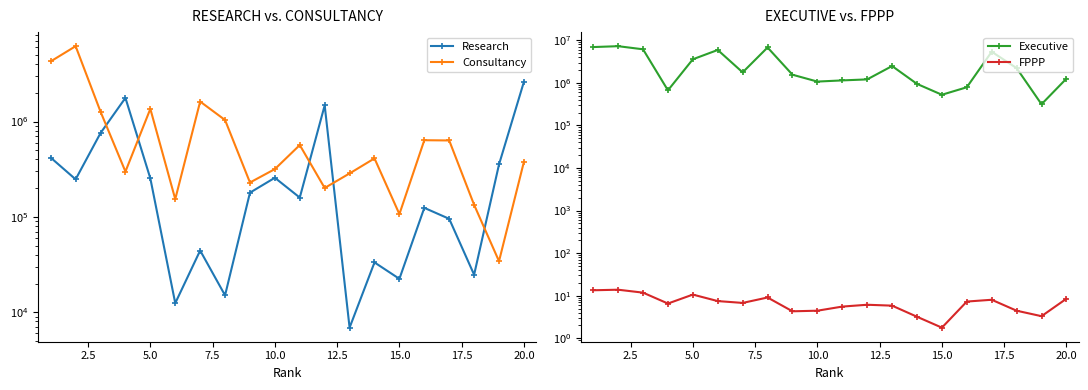

Does the chart have visible grid lines?

No